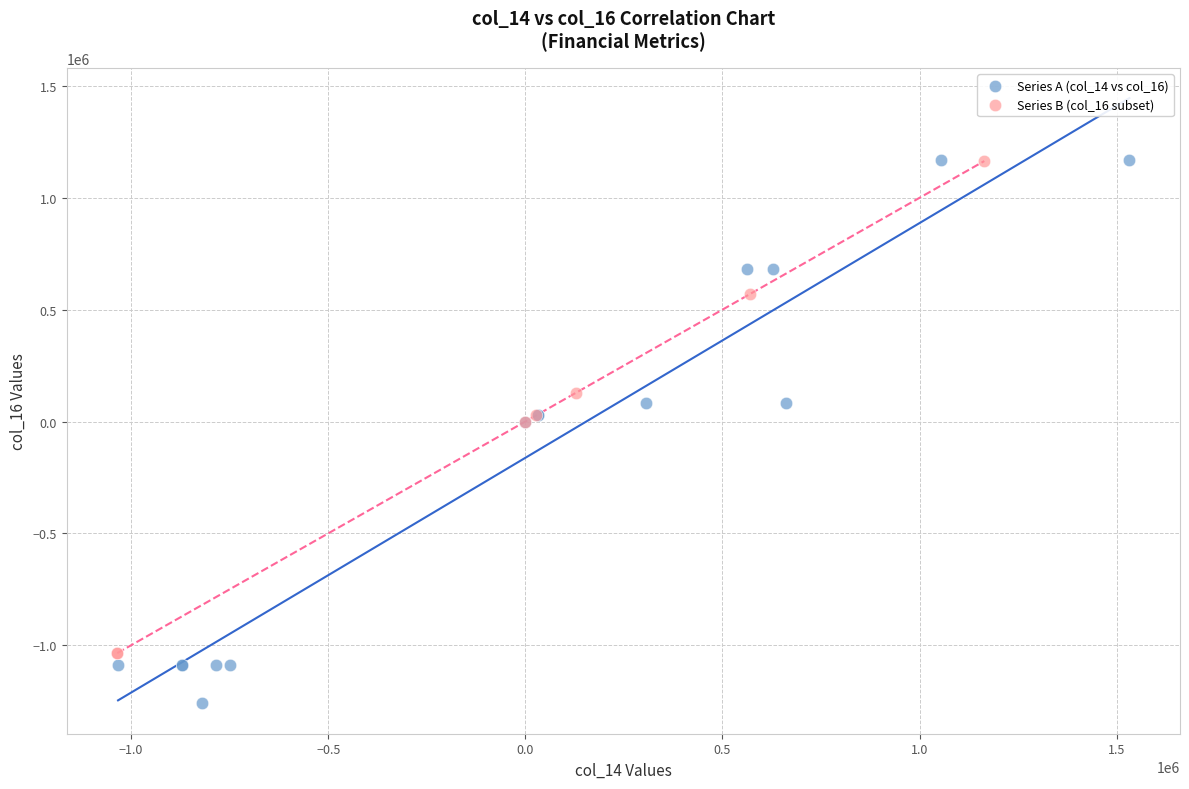

Which series reaches the minimum Y coordinate?

Series A (col_14 vs col_16)